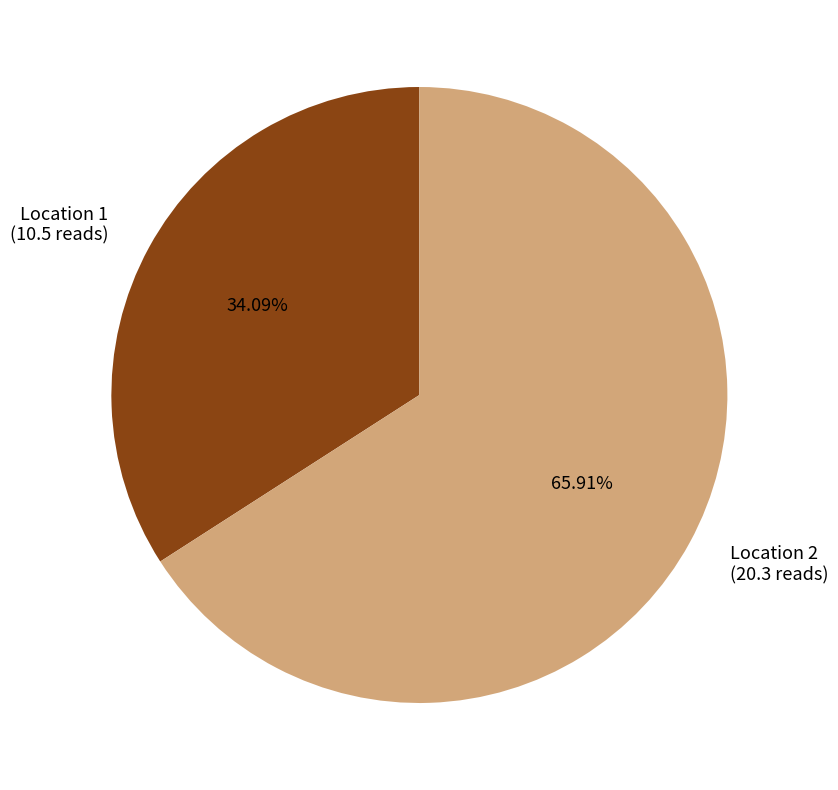

What percentage is the Location 1 slice, to the nearest percent?

34%